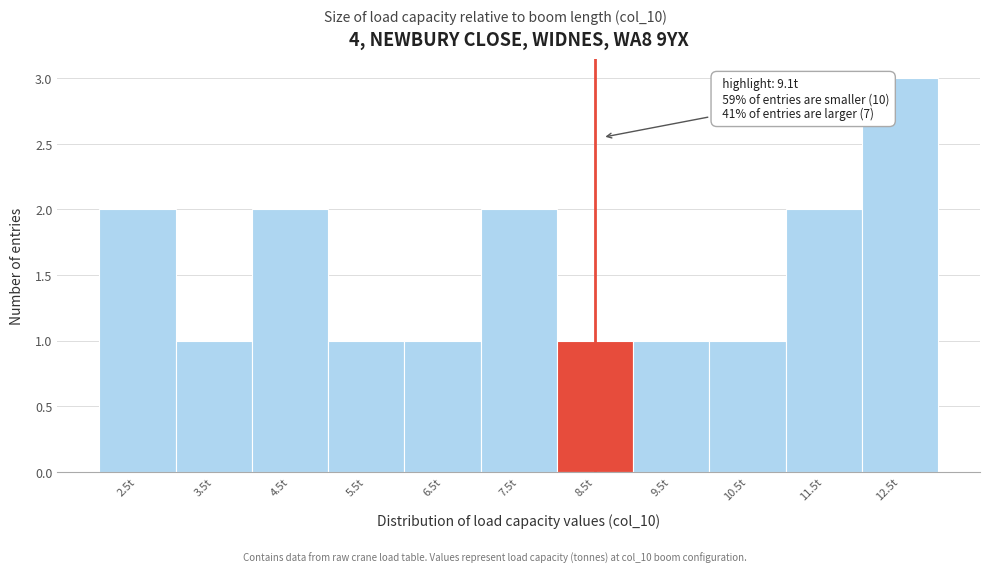

Reading right to left, transcribe all the data shown in this chart.

3	2	1	1	1	2	1	1	2	1	2